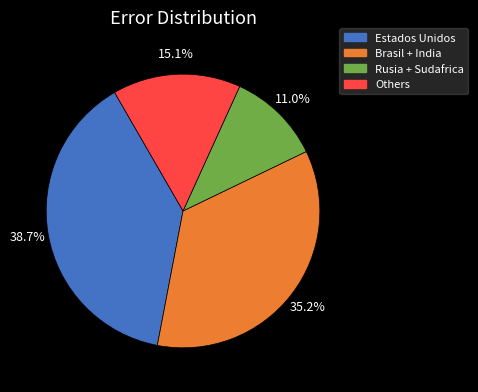

Is there any slice that represents more than half of the pie?

No